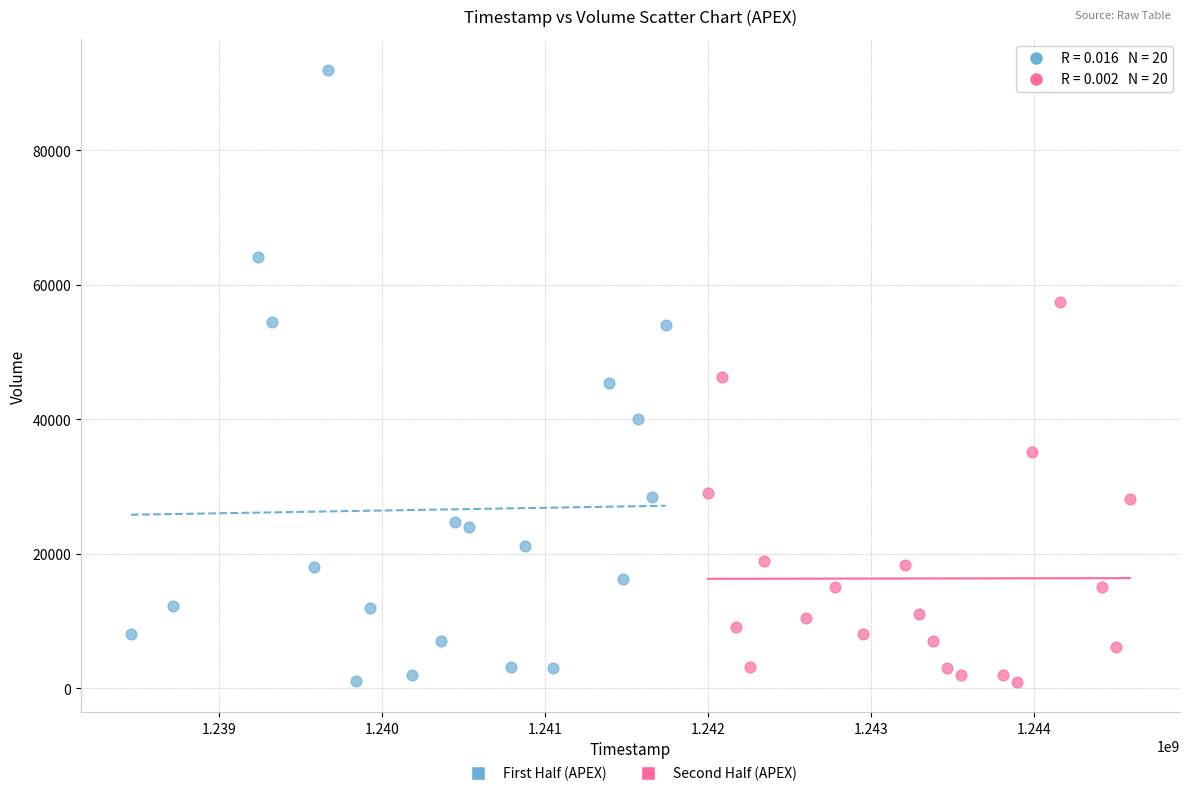

Which series has the widest spread of Y values?

First Half (APEX)